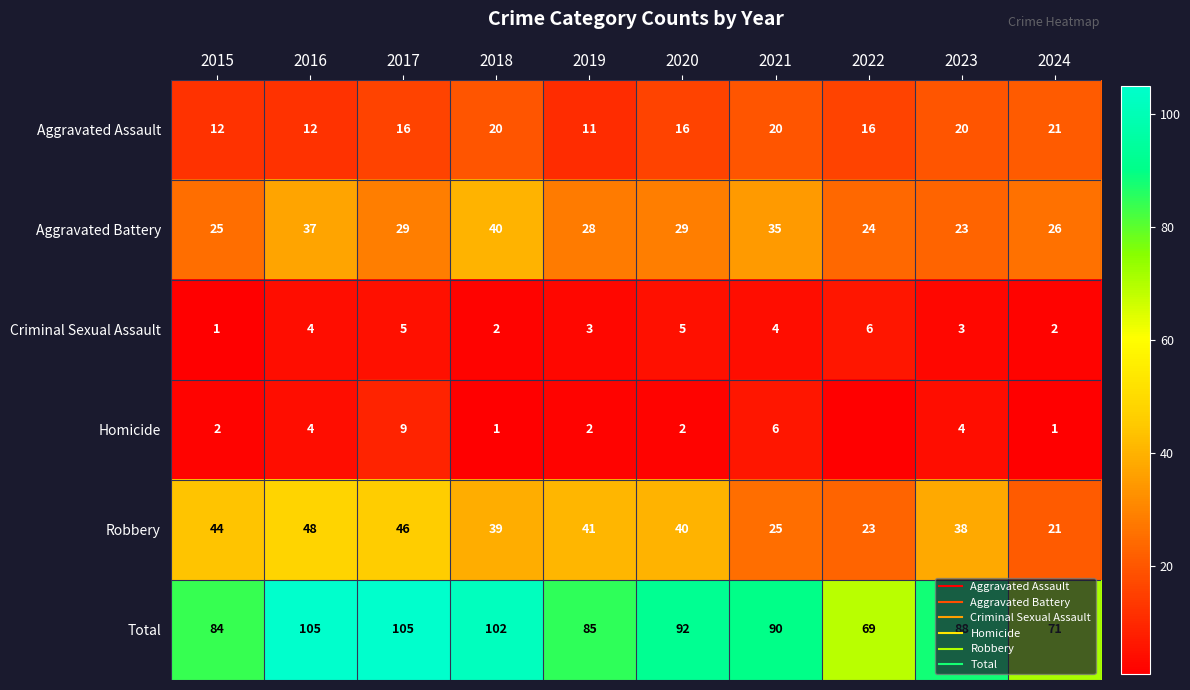

At how many categories does at least one series exceed 73?

8